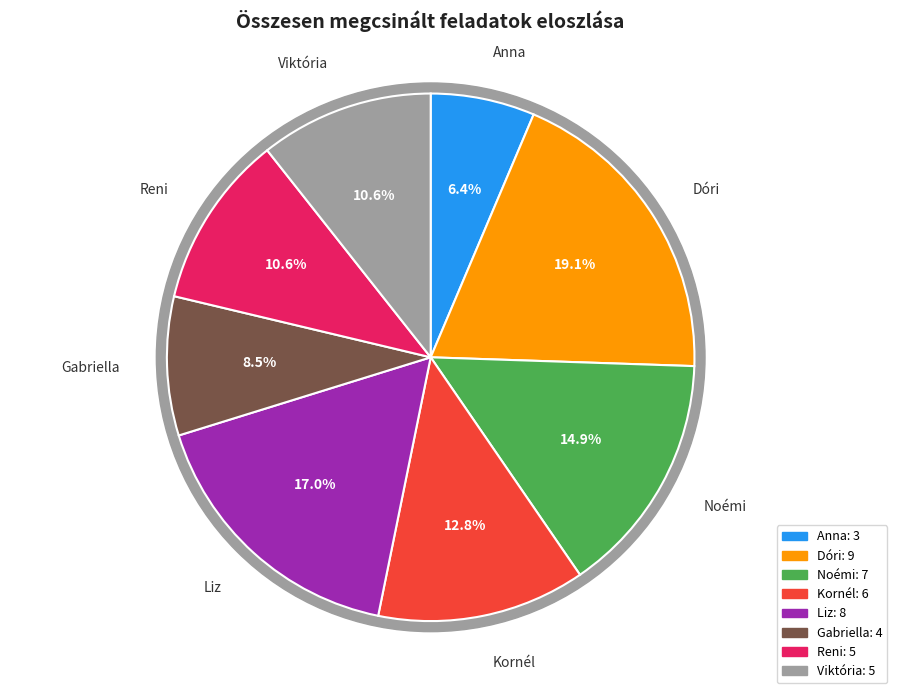

What is the change in value from Anna to Kornél?

+3